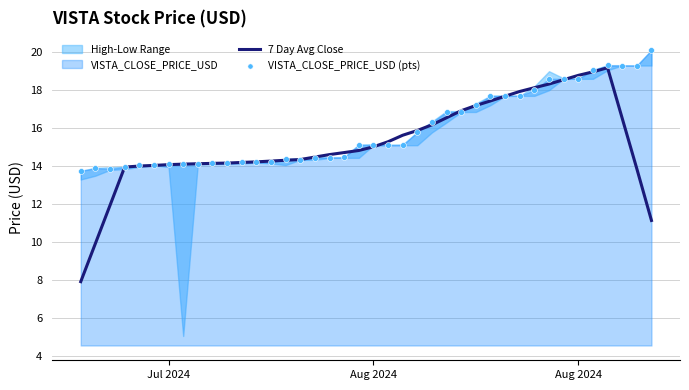

Is the value of 7 Day Avg Close at 4 greater than the value of VISTA_CLOSE_PRICE_USD (pts) at 33?

No